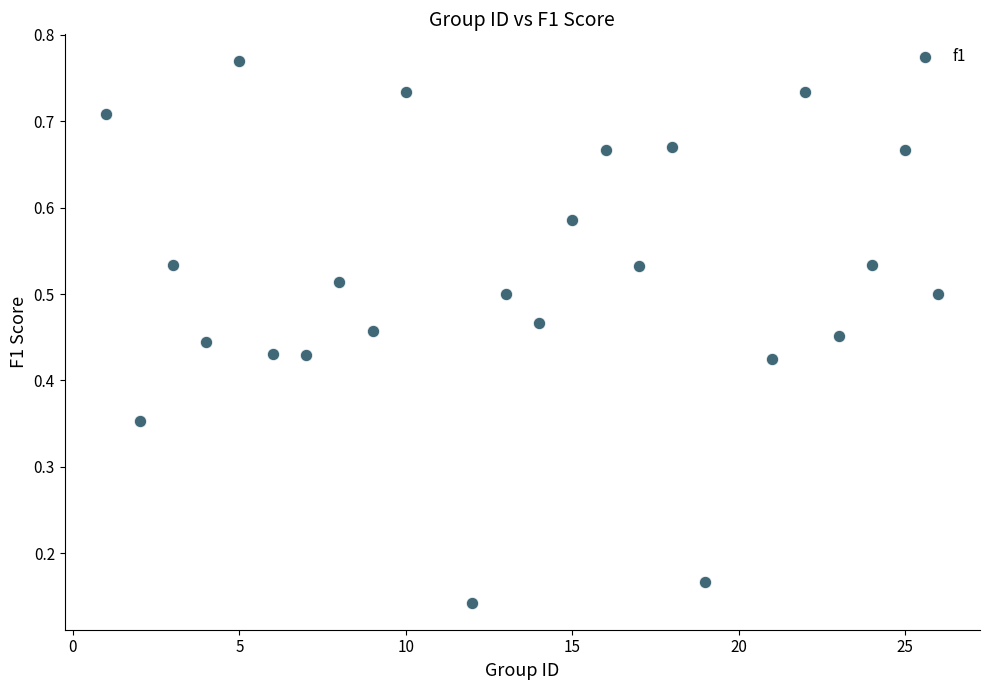

What is the range of X values (max minus min)?

25.0